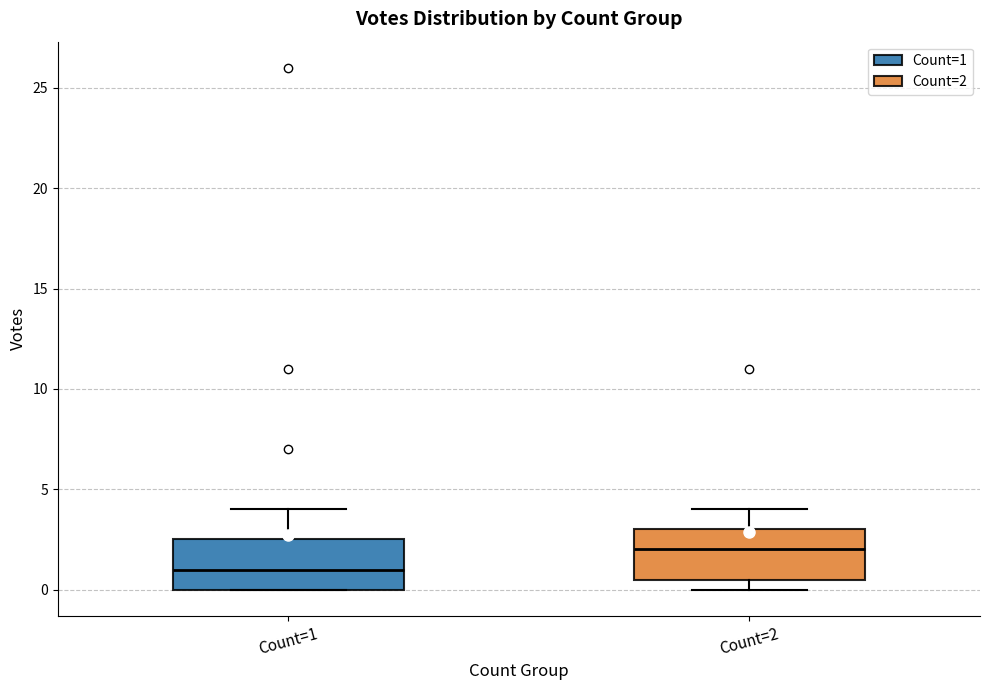

Which box's median line is the lowest?

Count=1